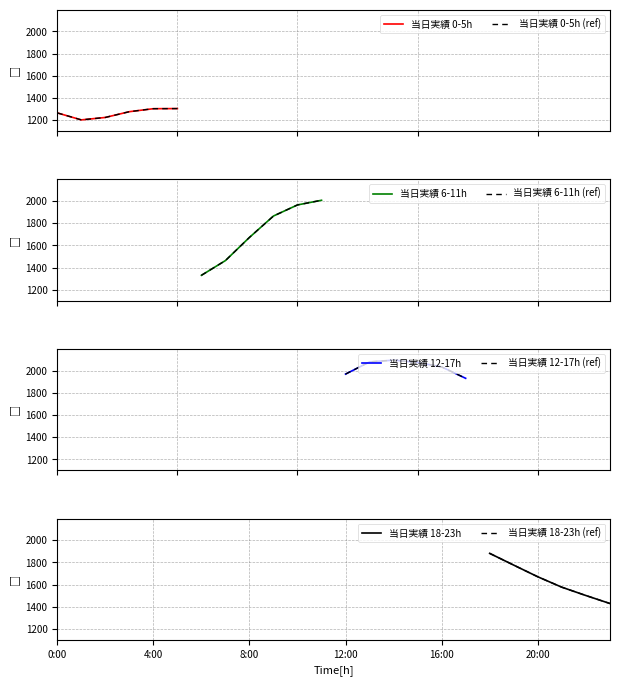

The chart shows a value of 2408 at 7:00. True or false?

False